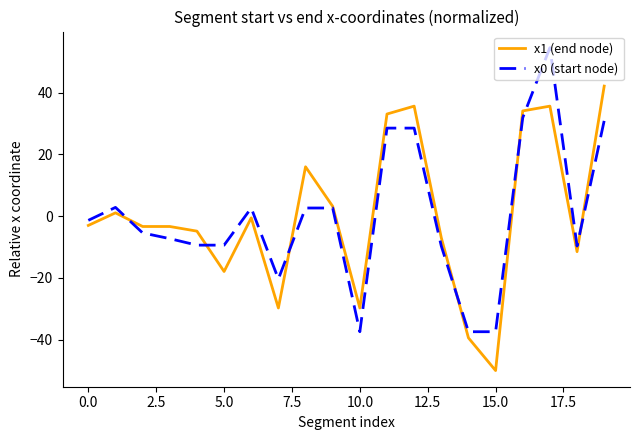

What is the lowest value of the x1 (end node) series?

-50.0